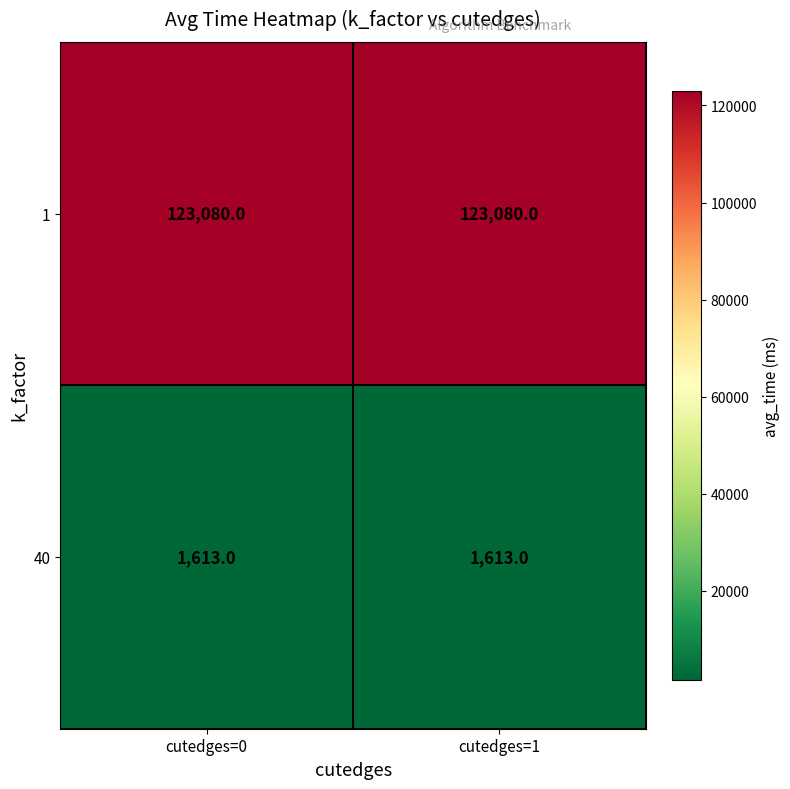

What is the maximum value for 40?

1613